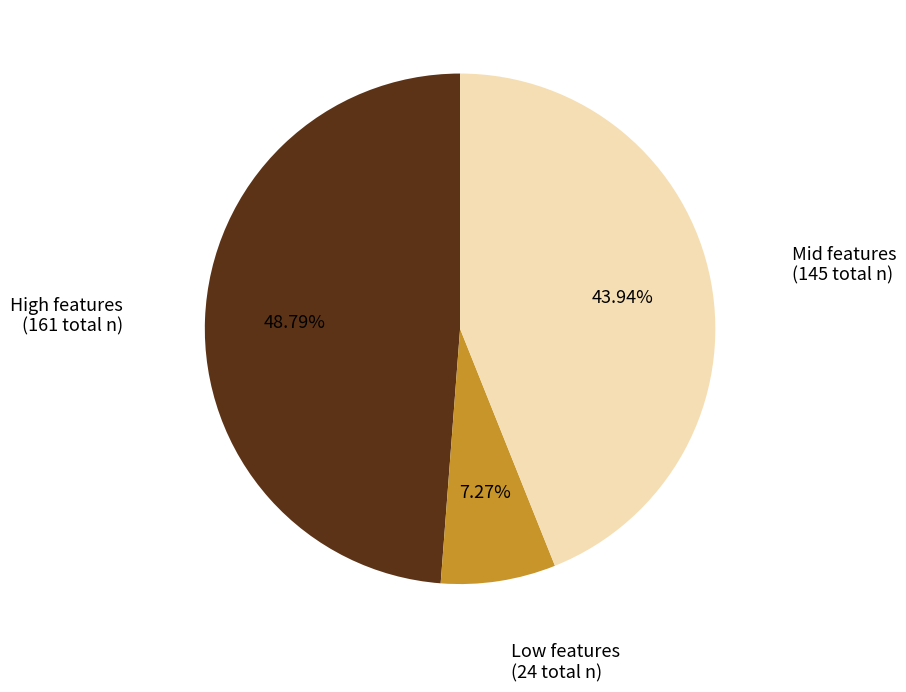

Is there any slice that represents more than half of the pie?

No